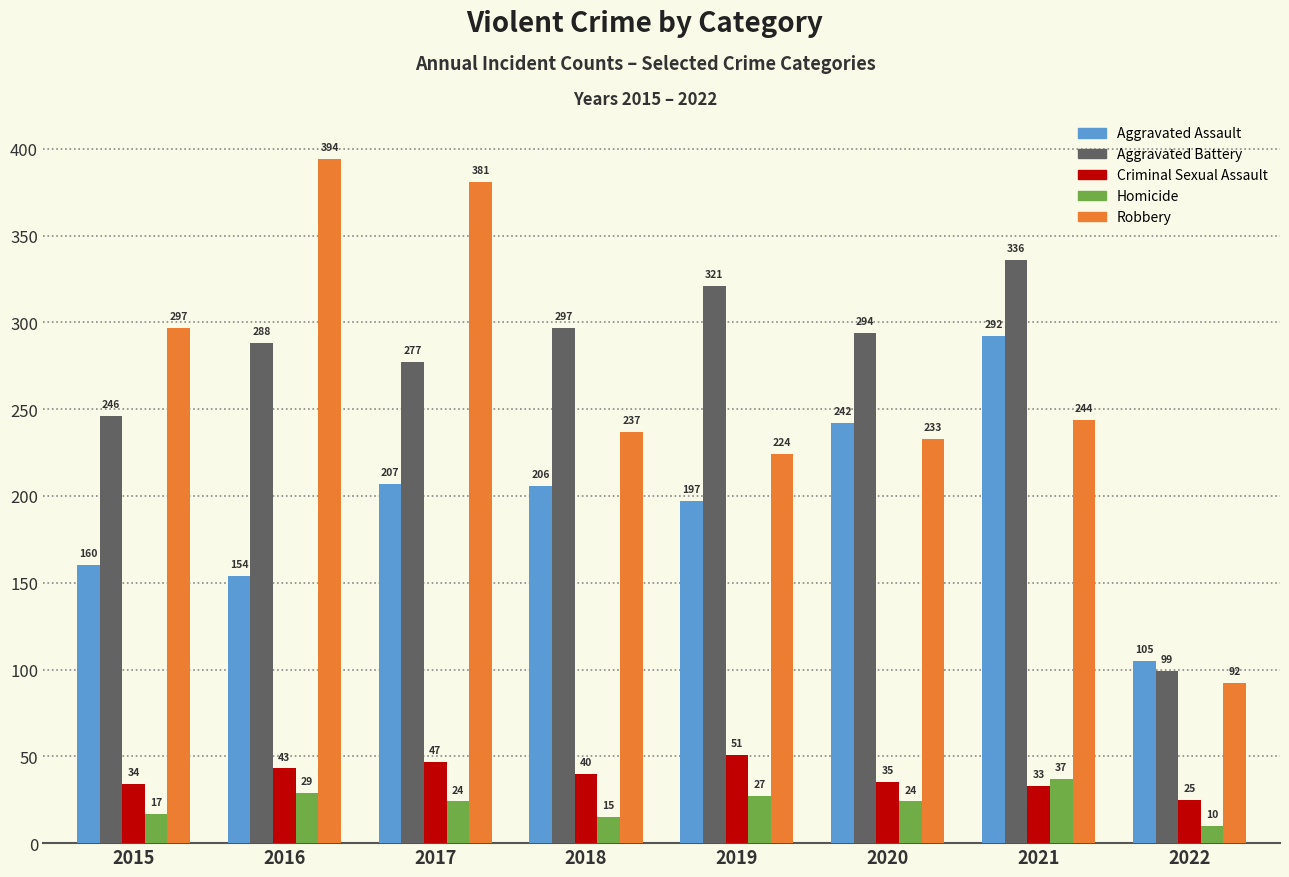

At how many categories does at least one series exceed 244?

7